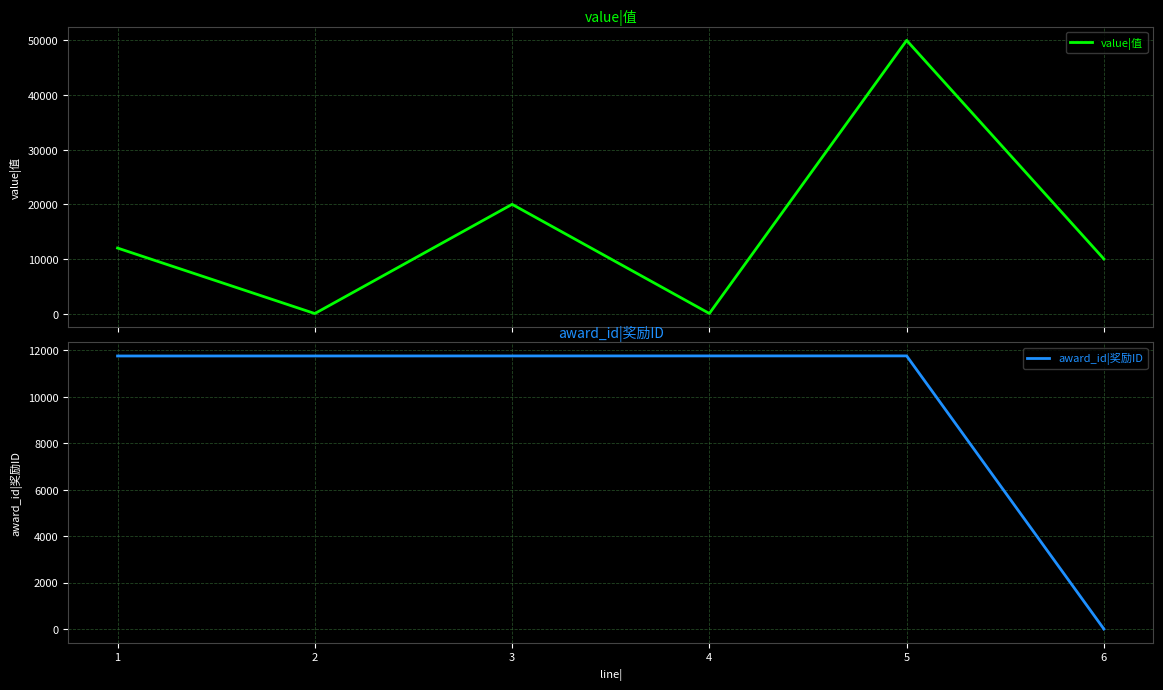

The value of award_id|奖励ID at 2 is 7415. True or false?

False